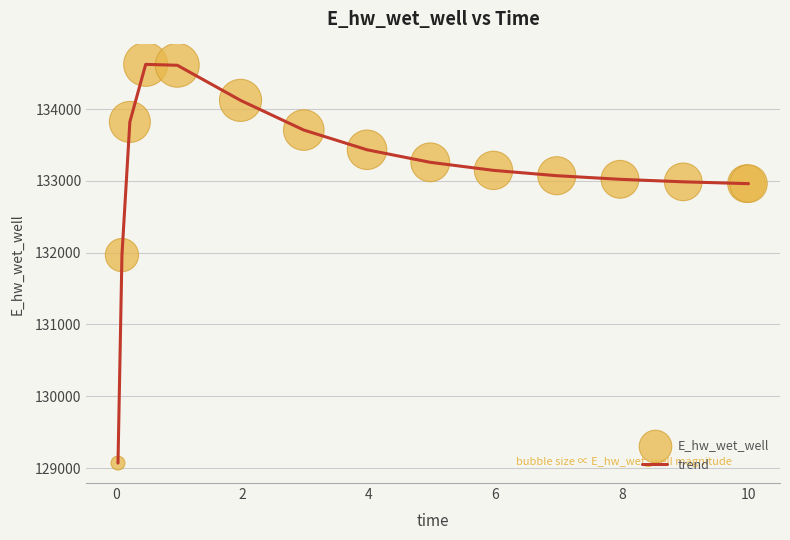

What is the greatest value displayed?

134623.9